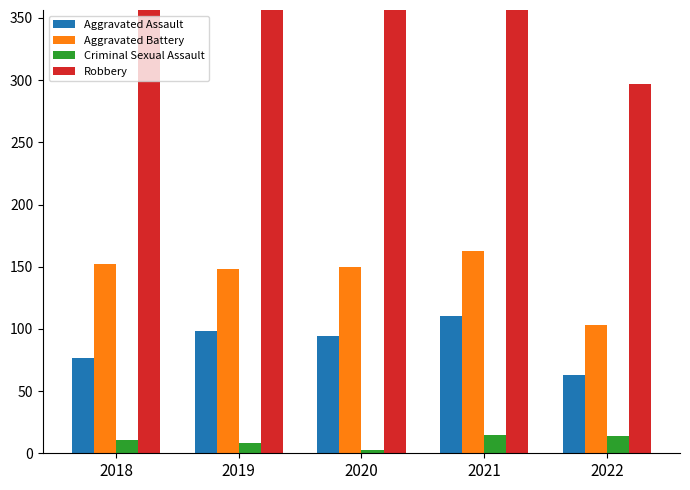

The value of Aggravated Battery at 2022 is 103. True or false?

True